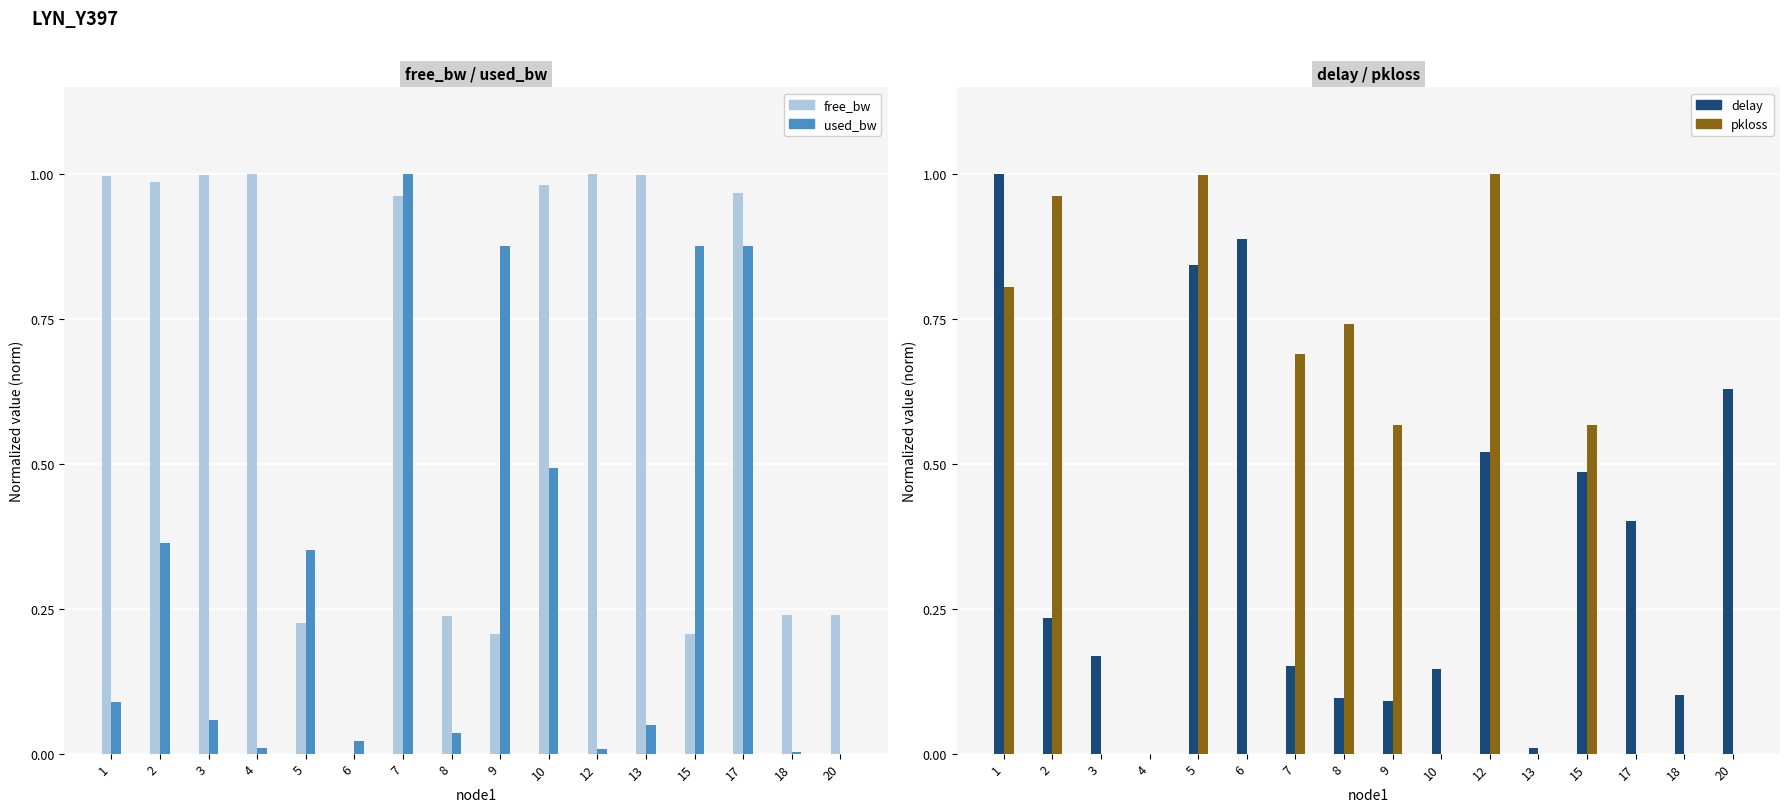

Rank the series by their maximum value, from highest to lowest.

free_bw, used_bw, delay, pkloss